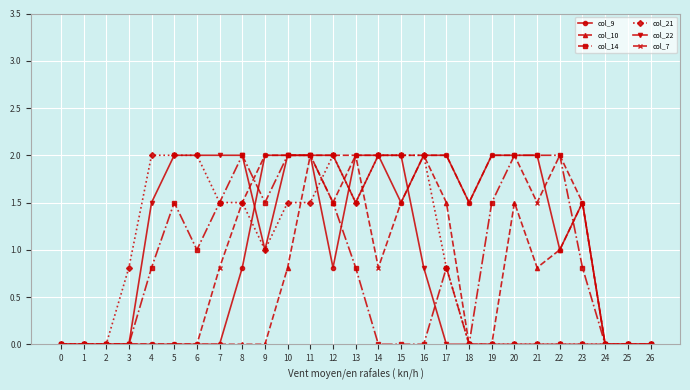

How many categories are shown in the chart?

27